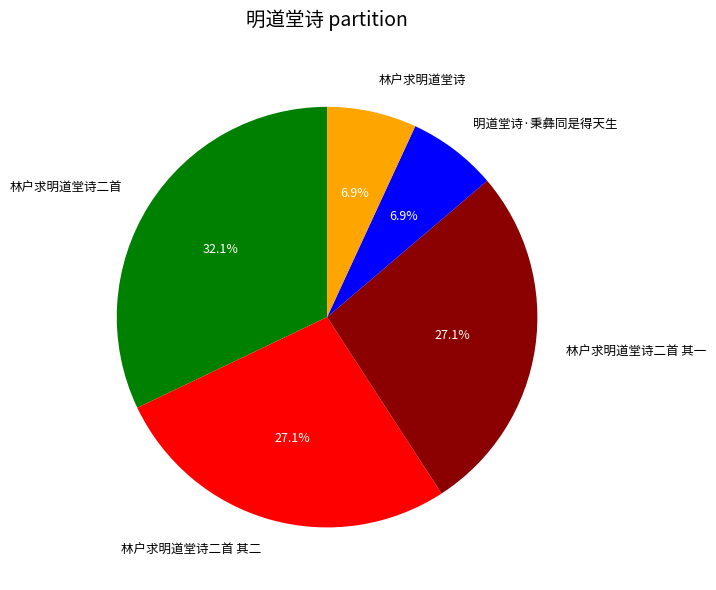

To the nearest percent, what is the average slice percentage?

20%